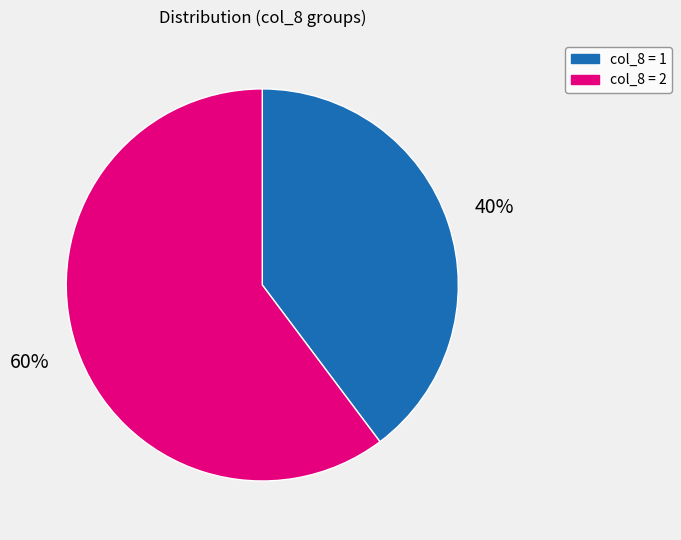

Count the number of slices in the pie.

2